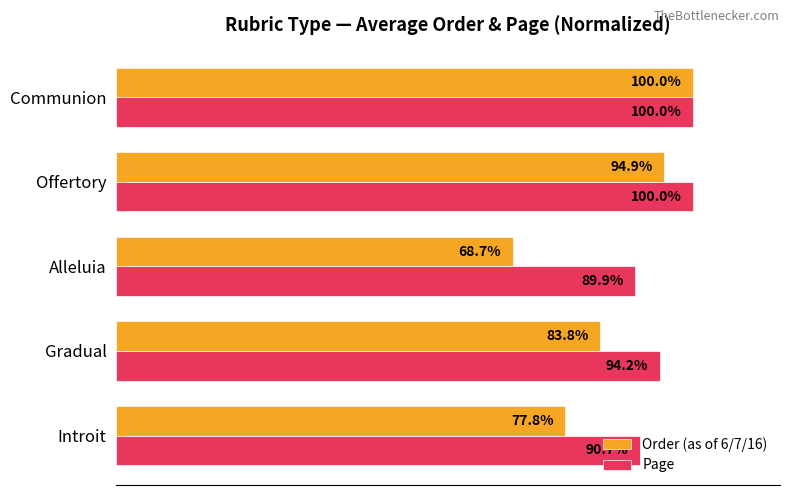

Where is Page nearest to the value 94?

Gradual